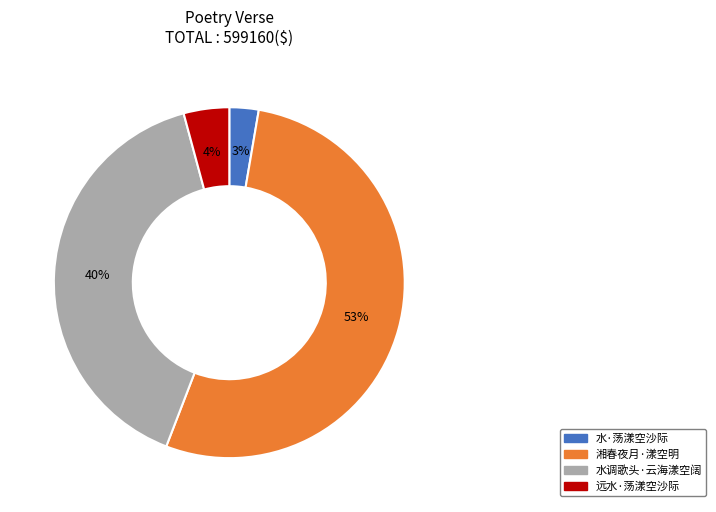

Does 远水·荡漾空沙际 represent more than half of the total?

No